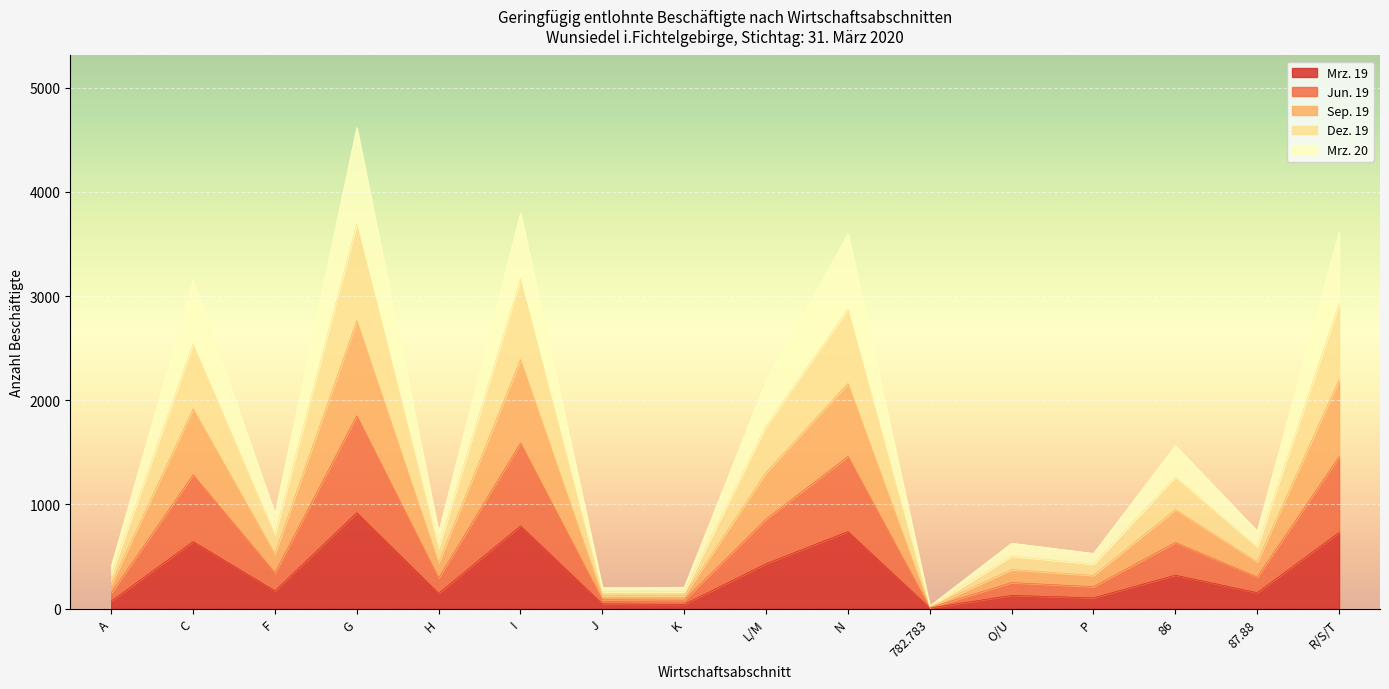

Which category has the highest value in the Mrz. 19 series?

G